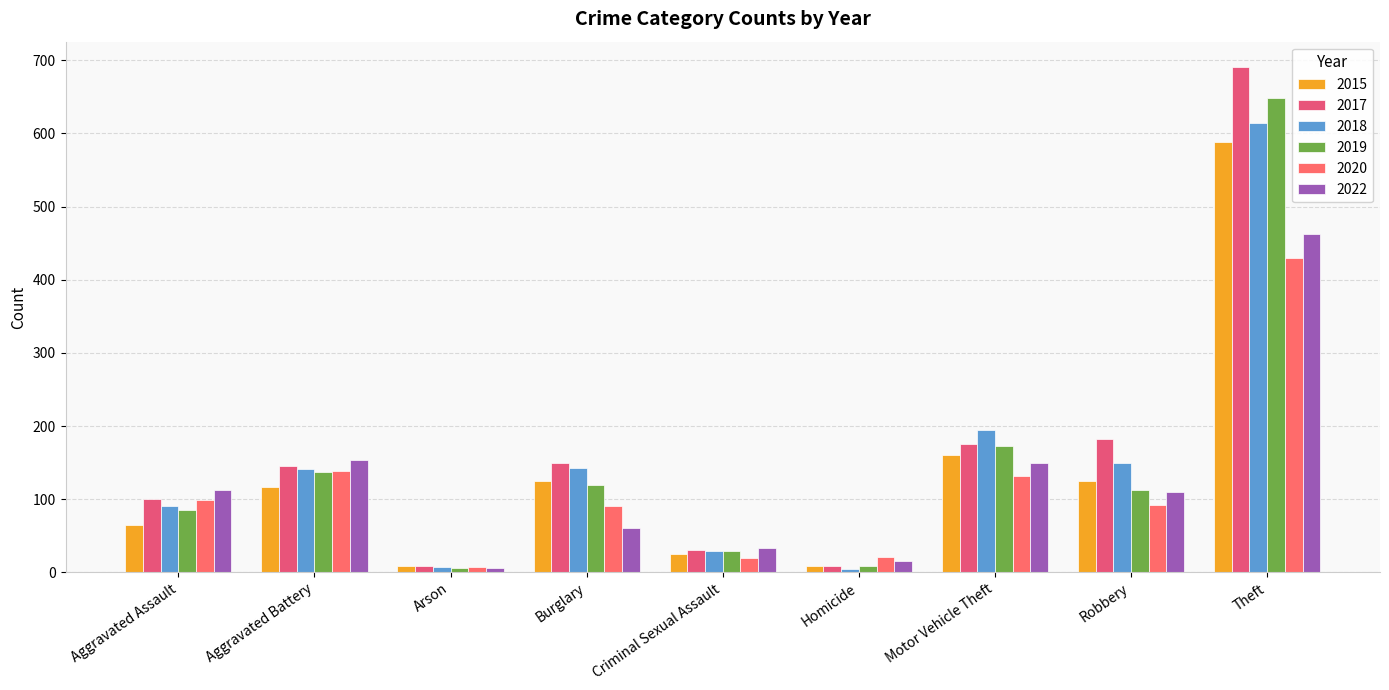

What is the total value across all series at Aggravated Assault?

552